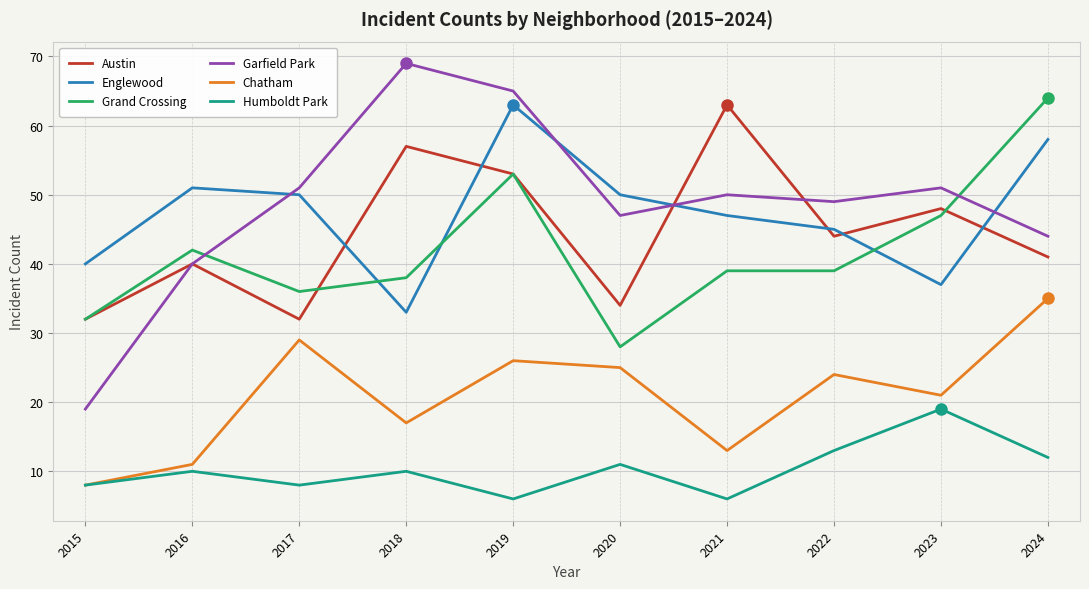

Where is the first local maximum for Garfield Park?

2018